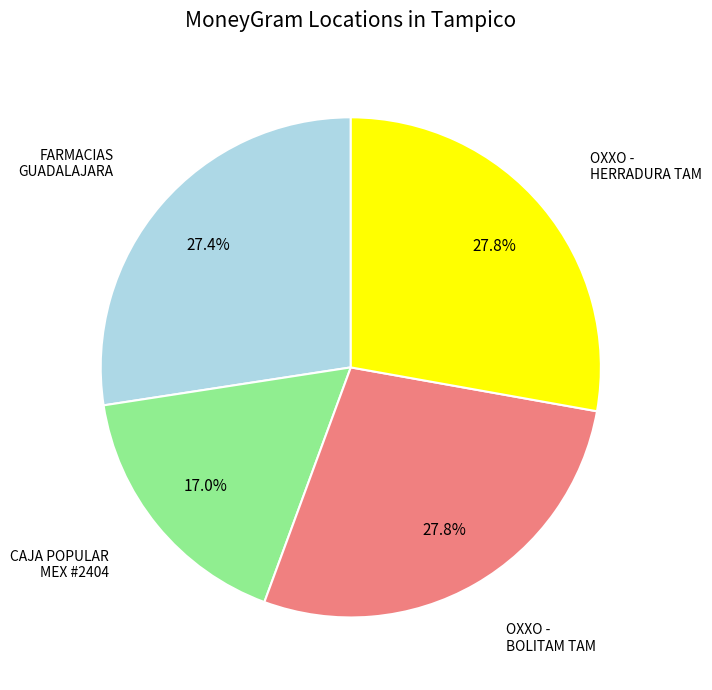

Is there any slice that represents more than half of the pie?

No